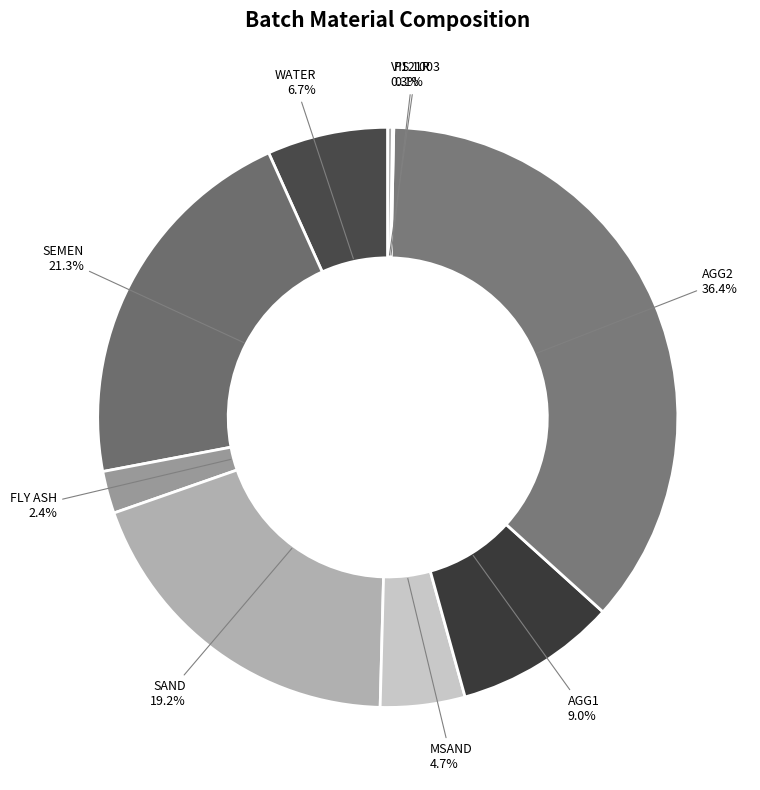

Does any single category account for the majority?

No